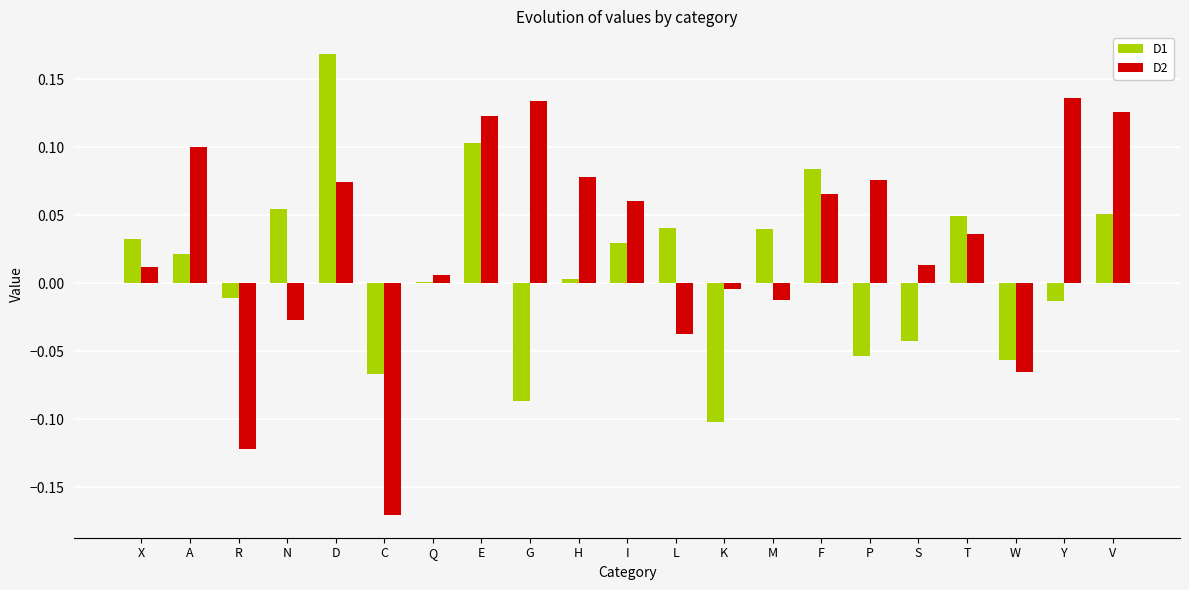

How many bars are there in total?

42